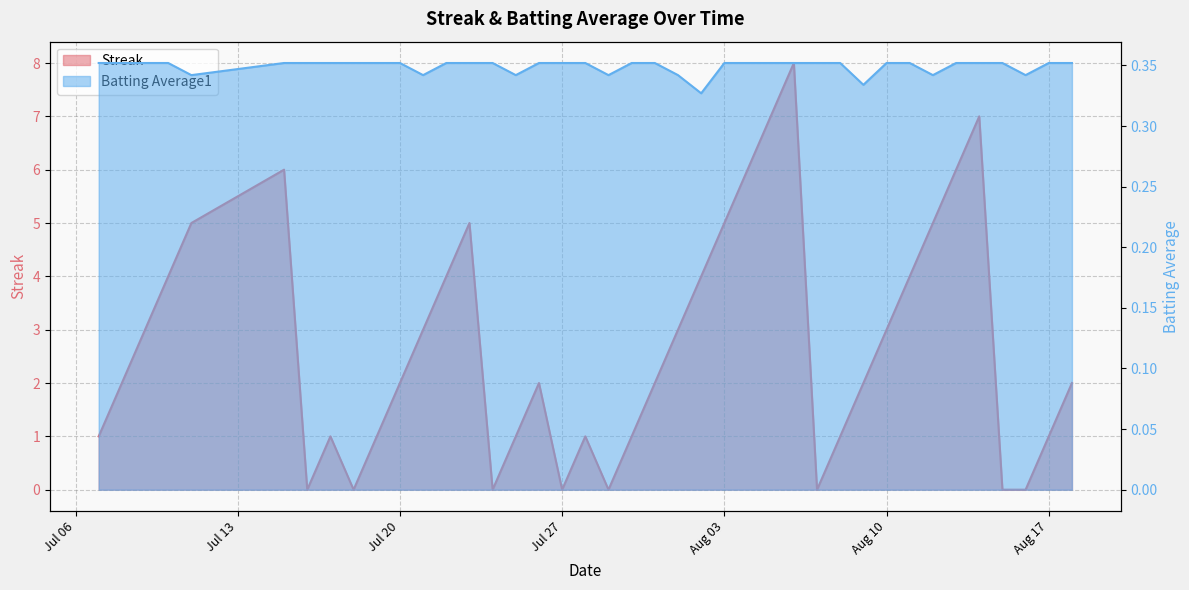

How many lines are shown in the chart?

2